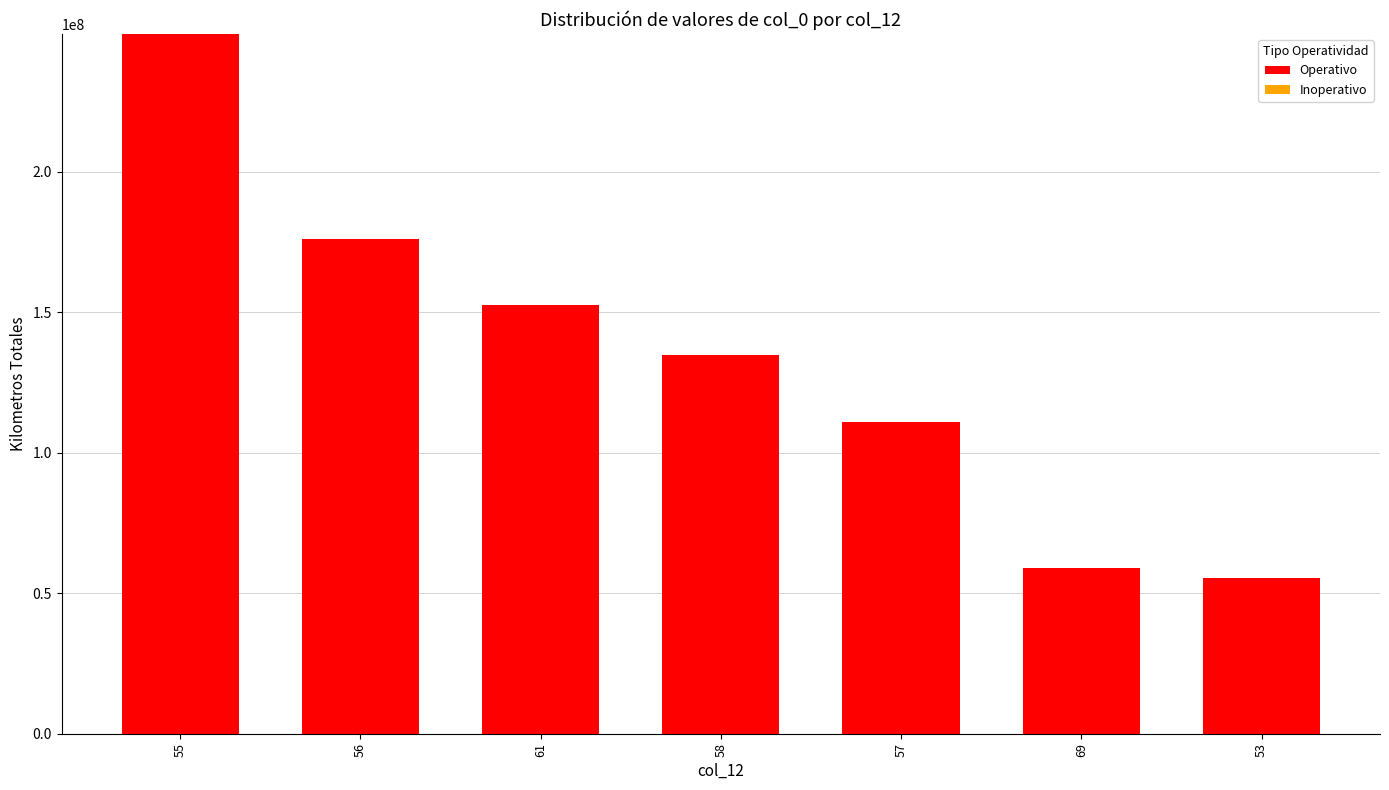

The value of Operativo at 69 is 102086007.1. True or false?

False